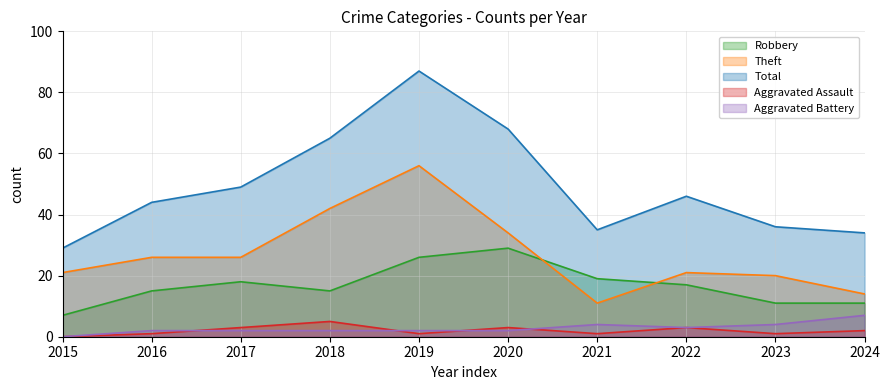

What is the maximum value for Aggravated Battery?

7